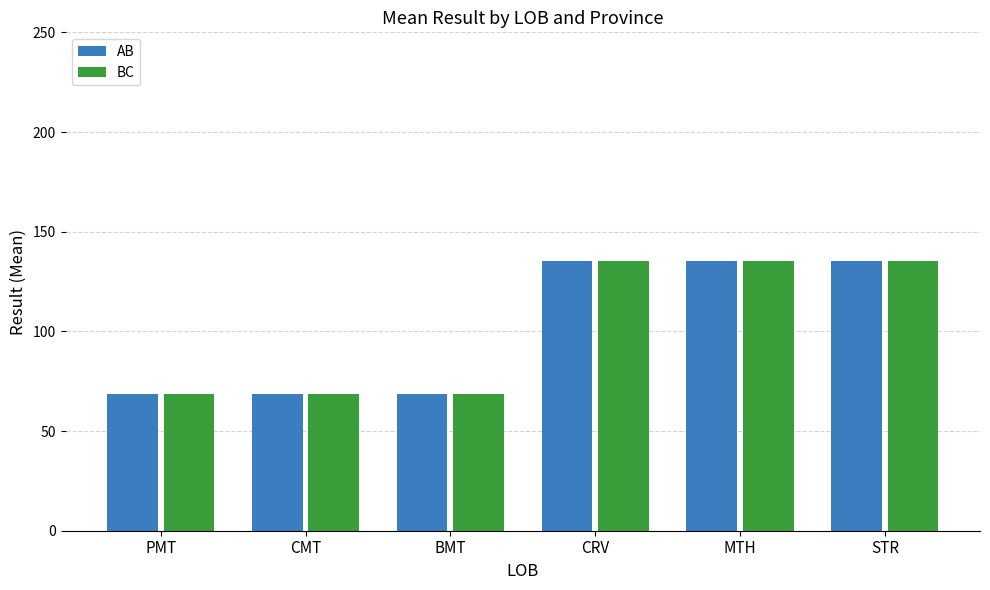

How many distinct data groups are displayed?

2